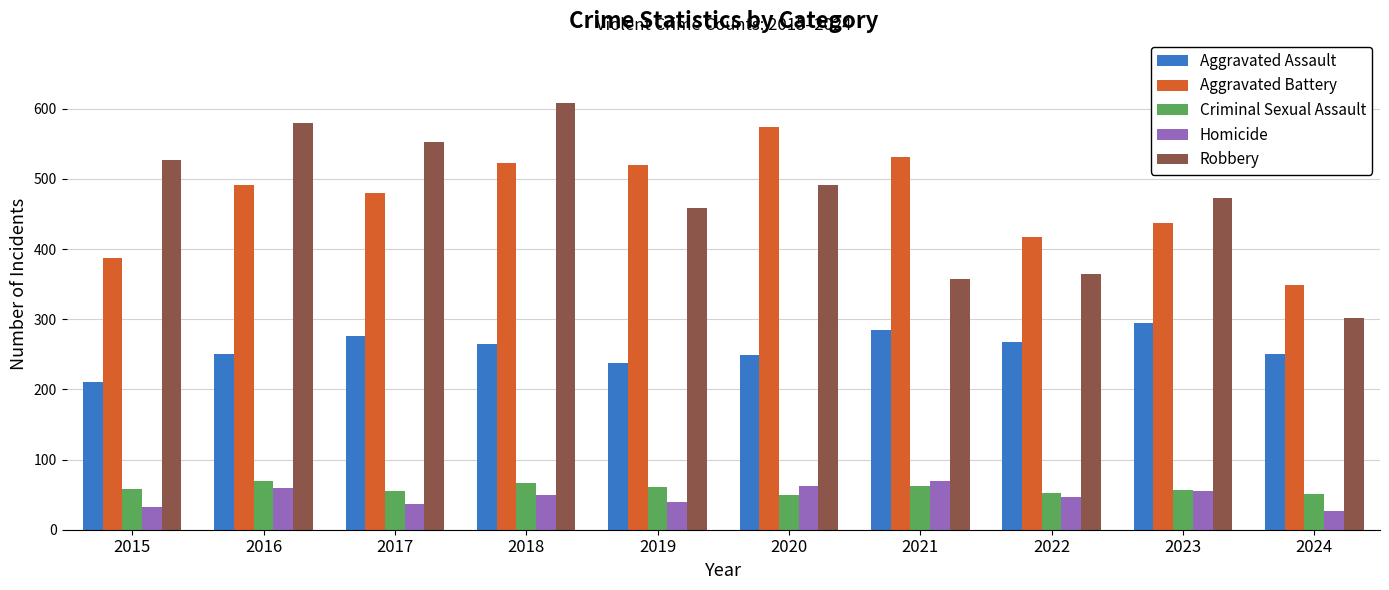

What are all the series names shown in the legend?

Aggravated Assault, Aggravated Battery, Criminal Sexual Assault, Homicide, Robbery